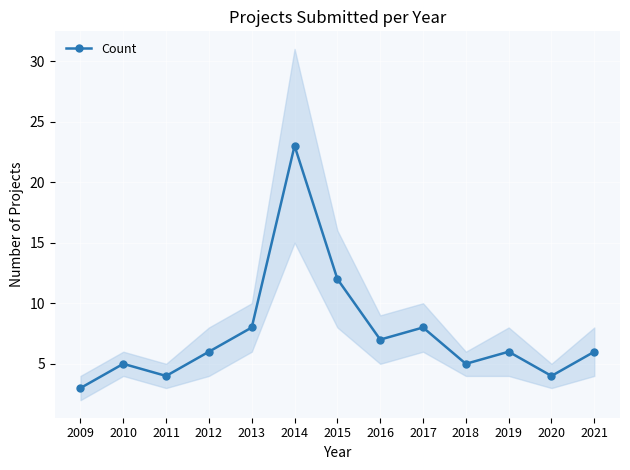

Is this an area chart (filled region under the line)?

No